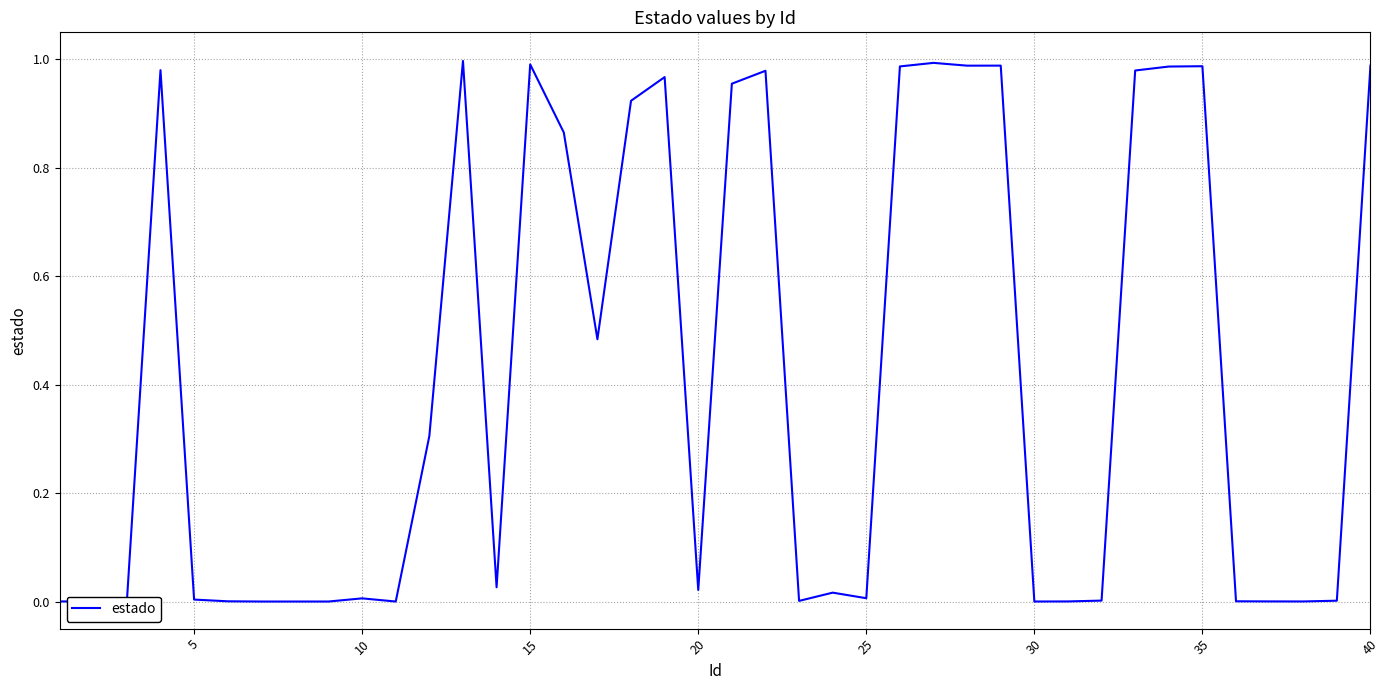

How many lines are shown in the chart?

1